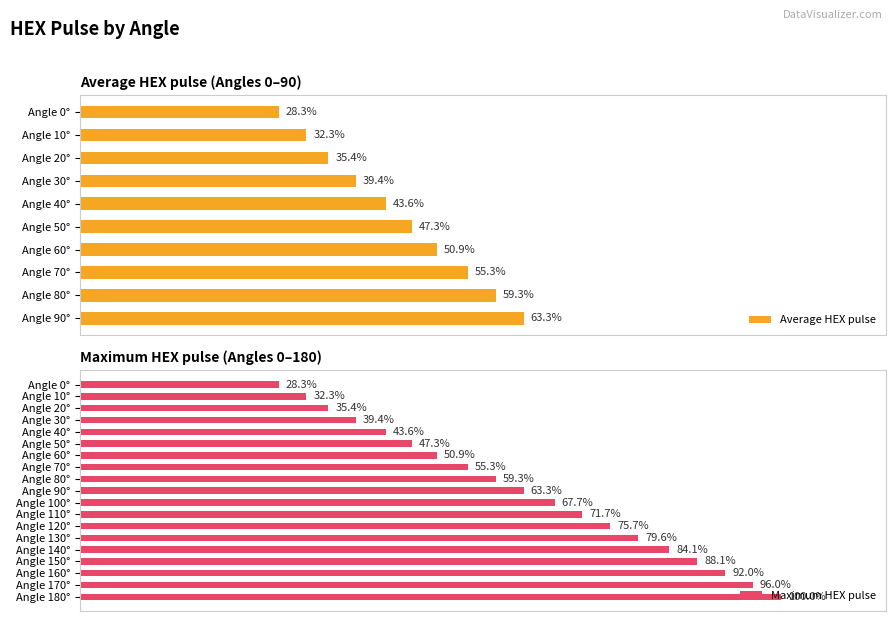

Which label corresponds to the largest value in the chart?

Angle 180°